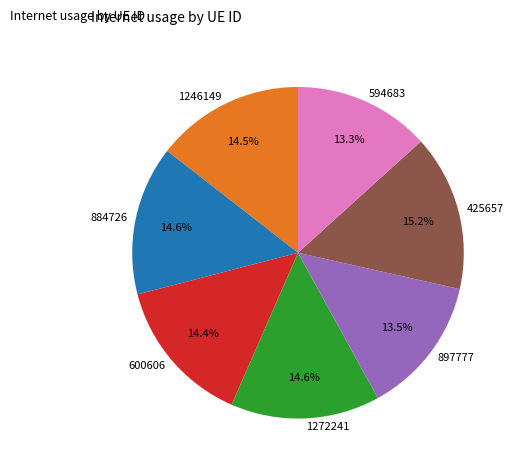

Is there any slice that represents more than half of the pie?

No